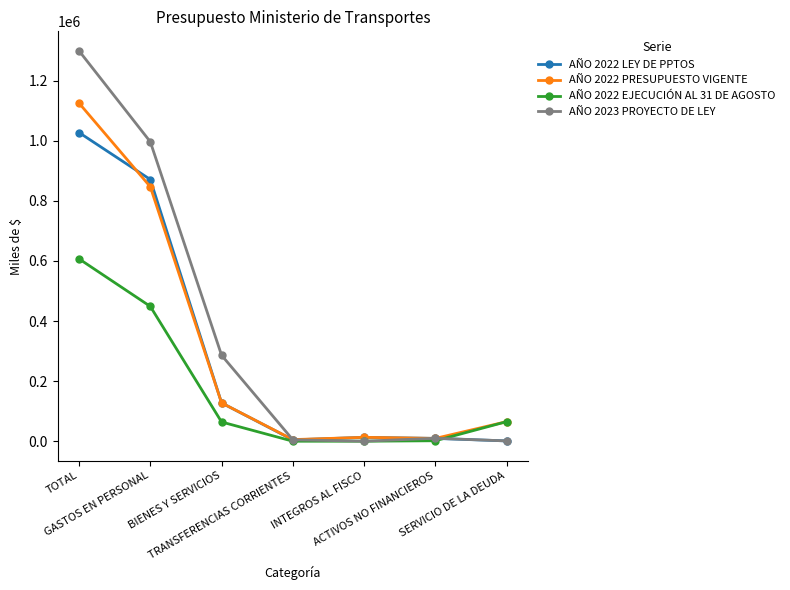

The value of AÑO 2023 PROYECTO DE LEY at BIENES Y SERVICIOS is 286061. True or false?

True